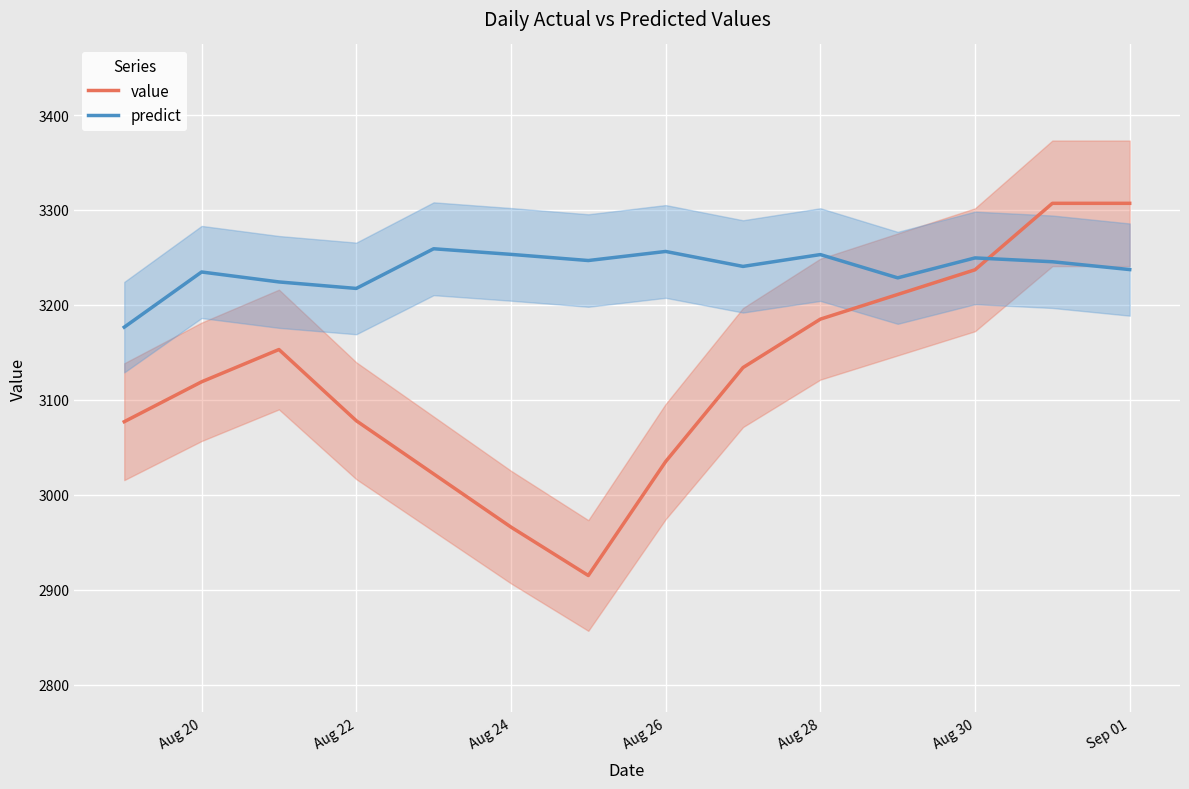

Reading left to right, list all the values displayed in this chart.

value: 3077.0	3119.0	3153.0	3078.0	3022.0	2966.0	2915.0	3035.0	3134.0	3185.0	3211.0	3237.0	3307.0	3307.0
predict: 3176.6	3234.7	3224.2	3217.3	3259.1	3253.2	3246.7	3256.3	3240.5	3253.0	3228.5	3249.5	3245.5	3237.2